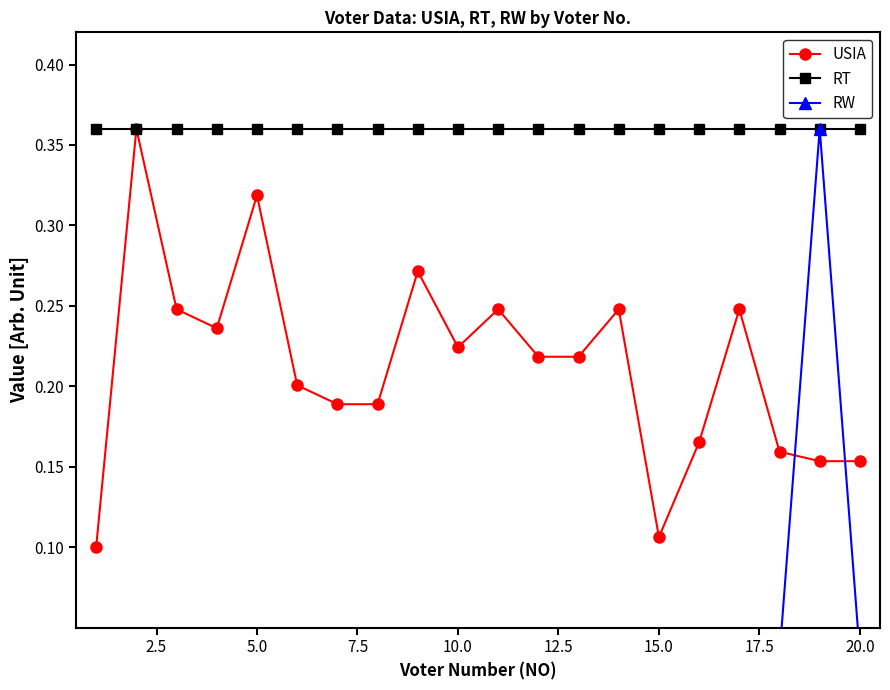

What are all the series names shown in the legend?

USIA, RT, RW